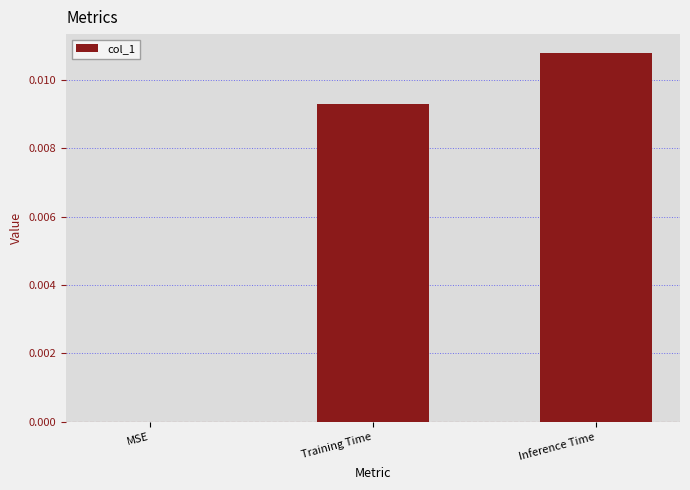

The chart shows a value of 0.0 at MSE. True or false?

True